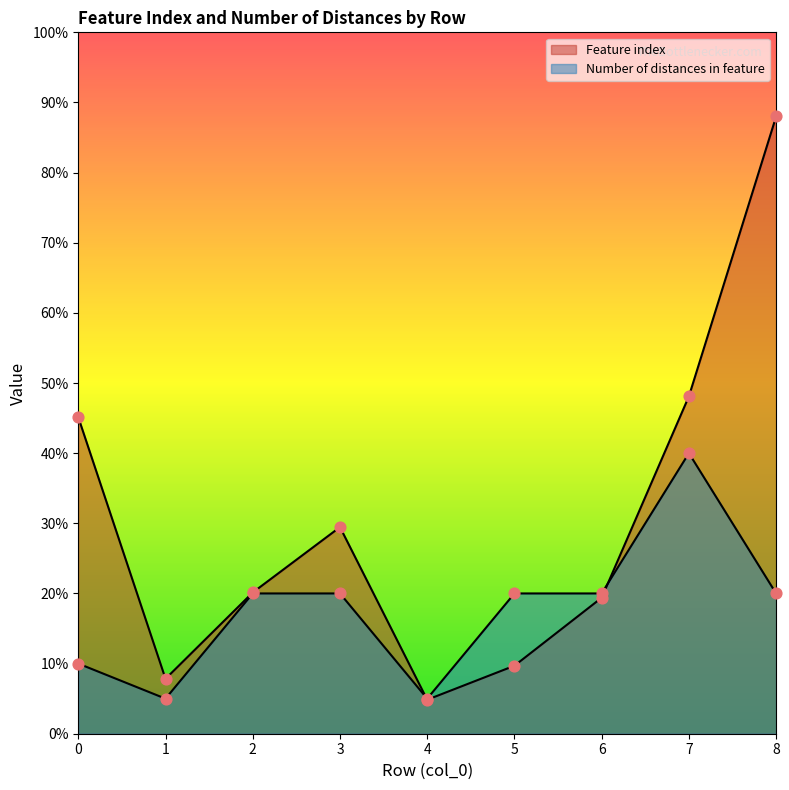

Which series has the largest total across all categories?

Feature index